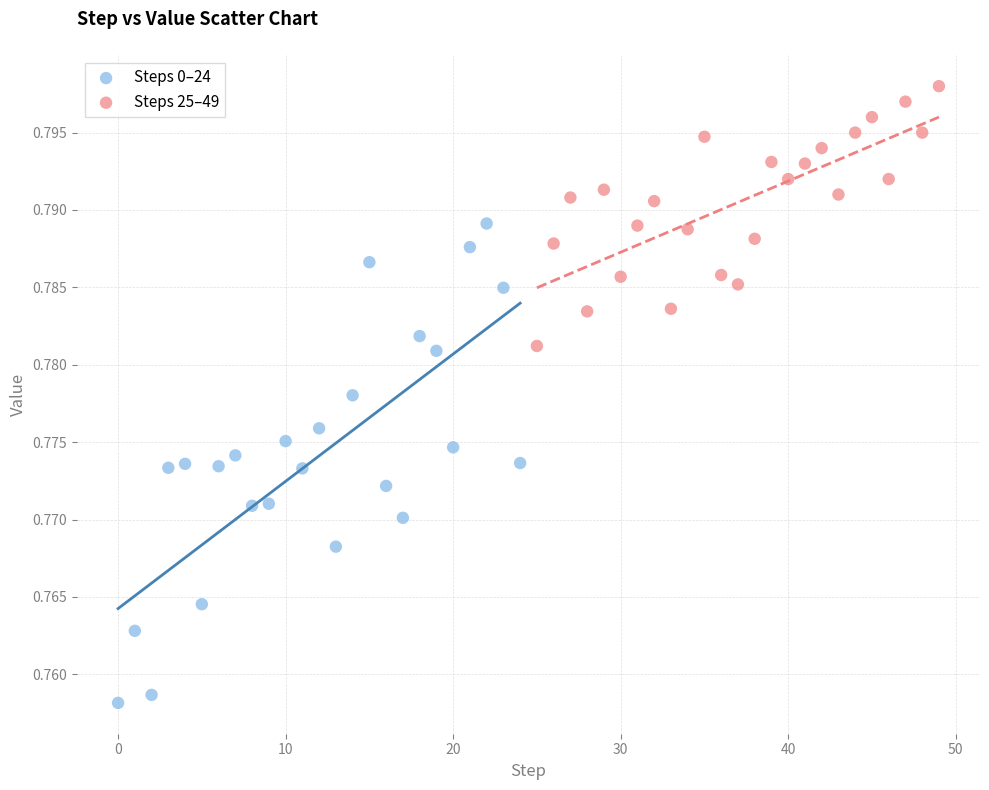

Which series contains the highest Y value?

Steps 25–49